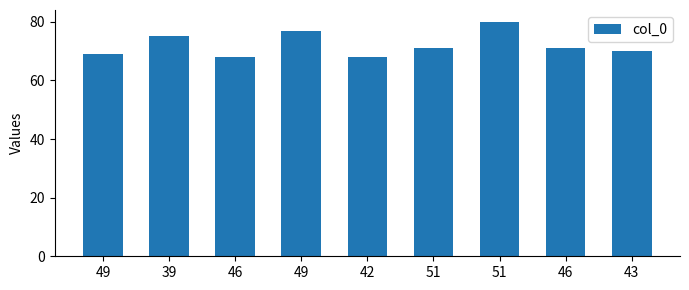

How many bars are there in total?

9